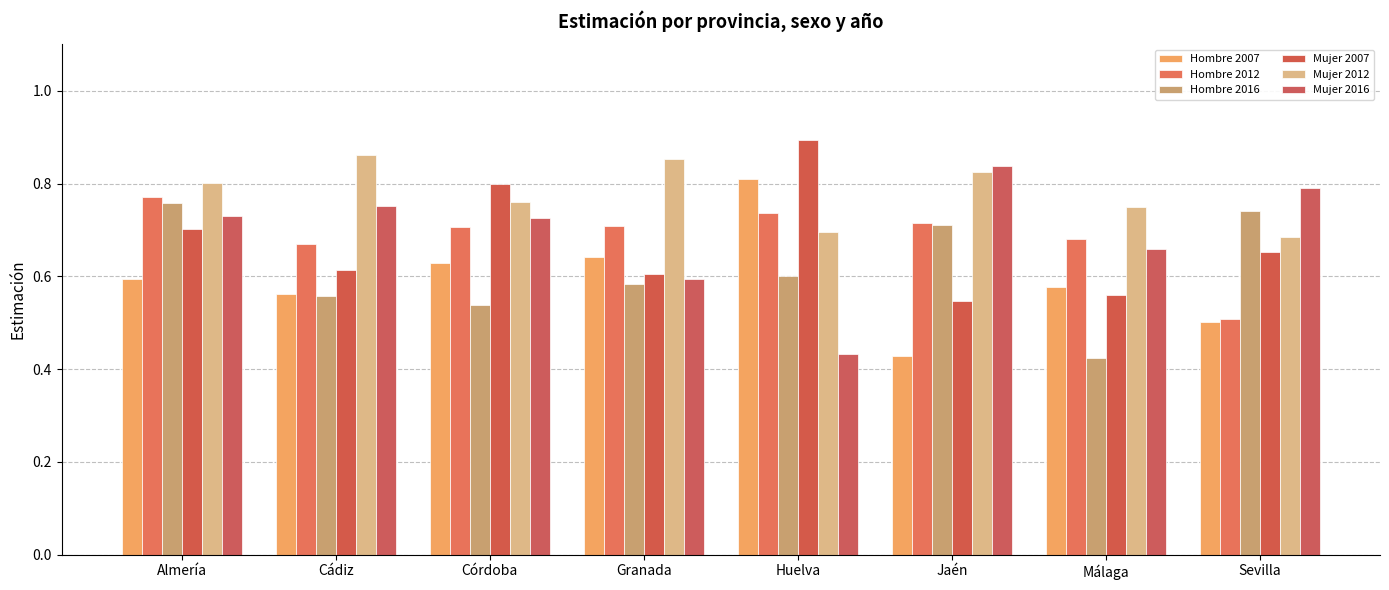

What is the value of the Mujer 2007 bar at the 5th from the left?

0.9